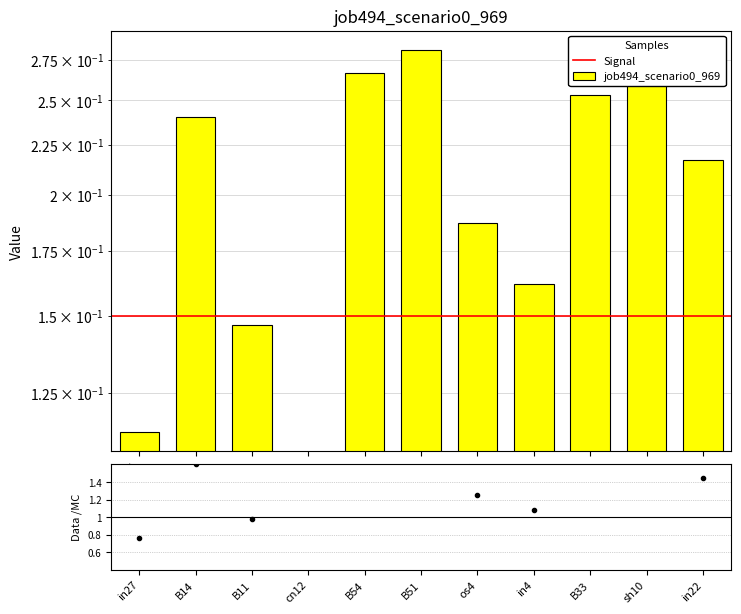

Approximately how many times larger is the value at B11 compared to sh10?

0.6